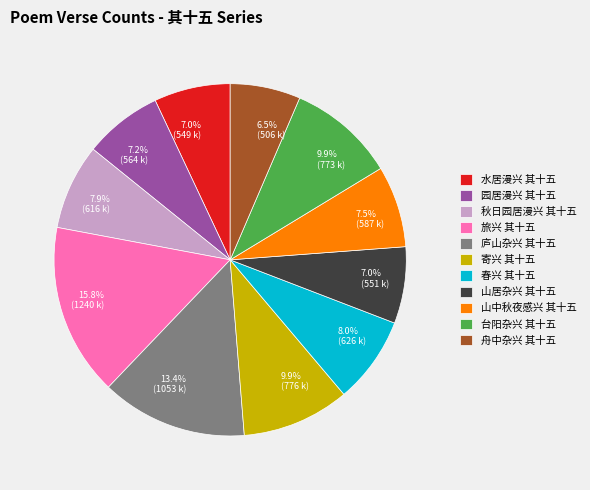

Between 寄兴 其十五 and 山居杂兴 其十五, which is larger?

寄兴 其十五